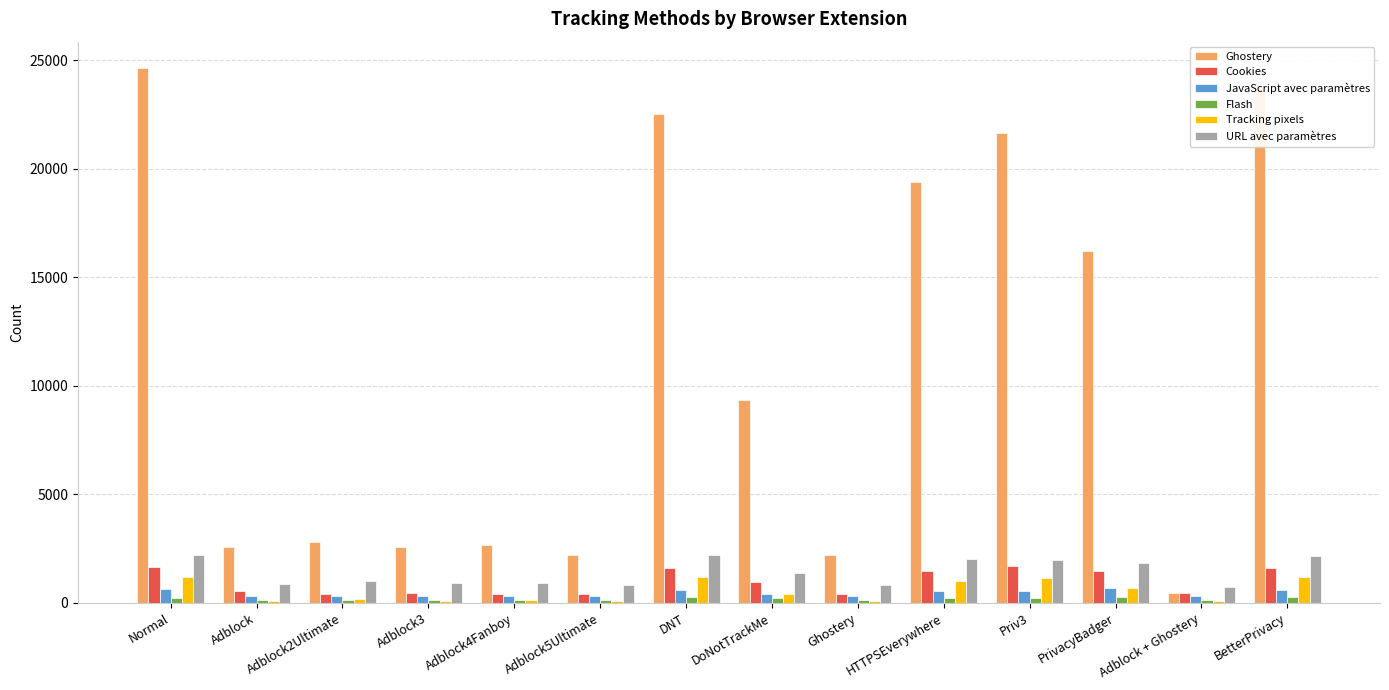

Which series has the widest spread of values?

Ghostery